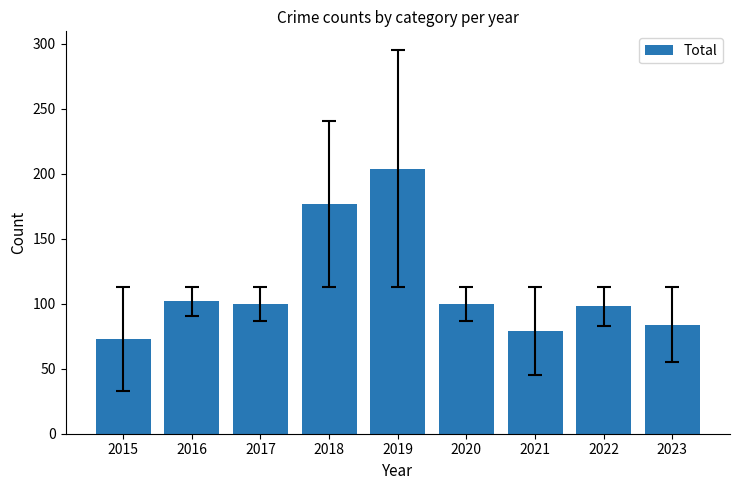

What is the average value?

113